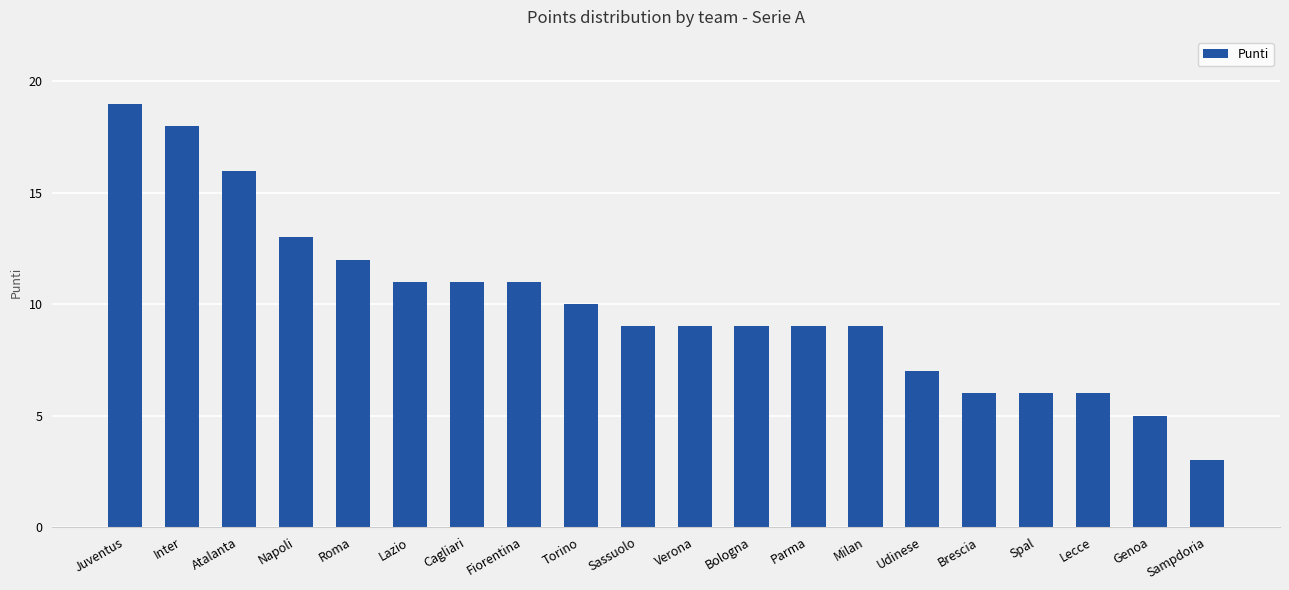

How many categories are shown in the chart?

20